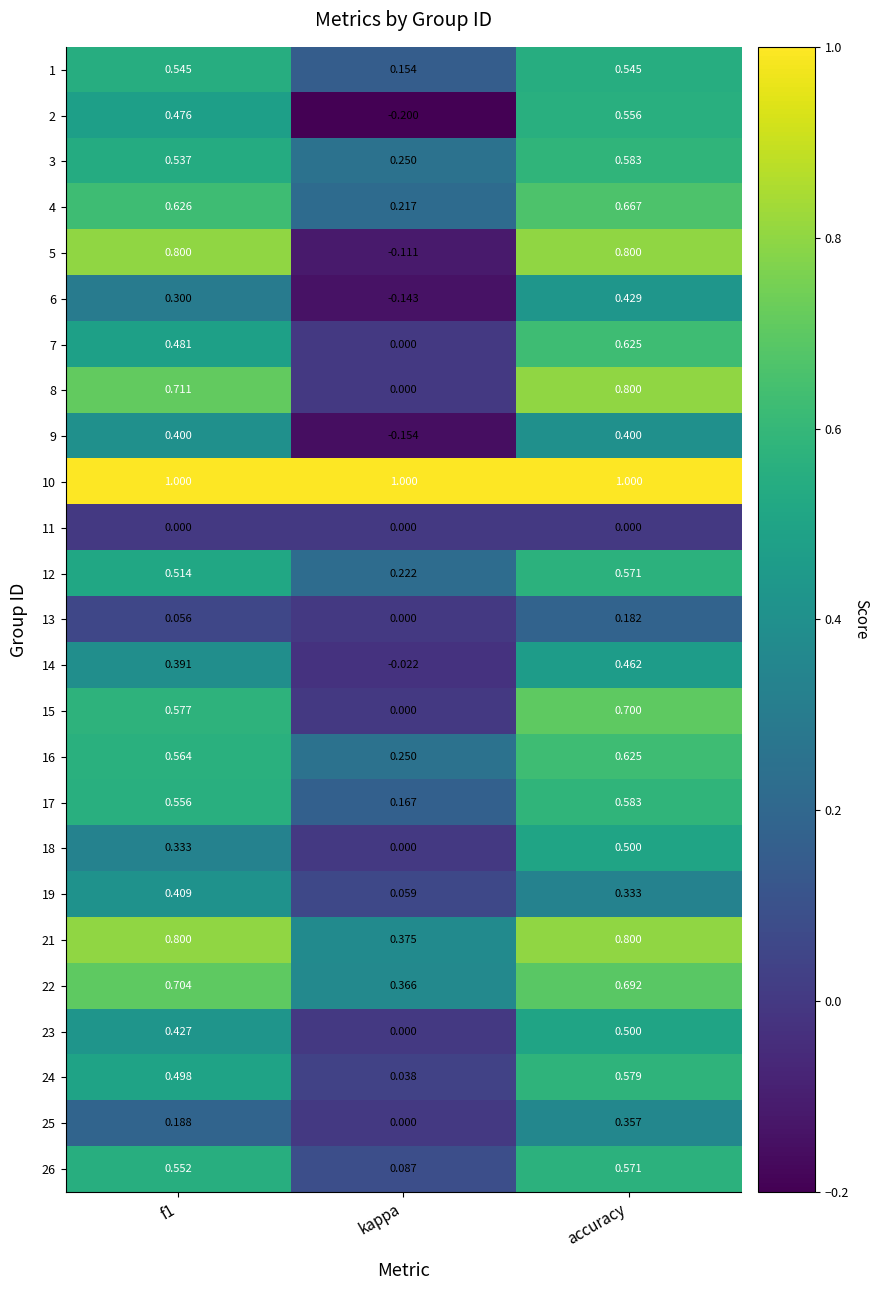

At which label is 13 closest to 0?

kappa